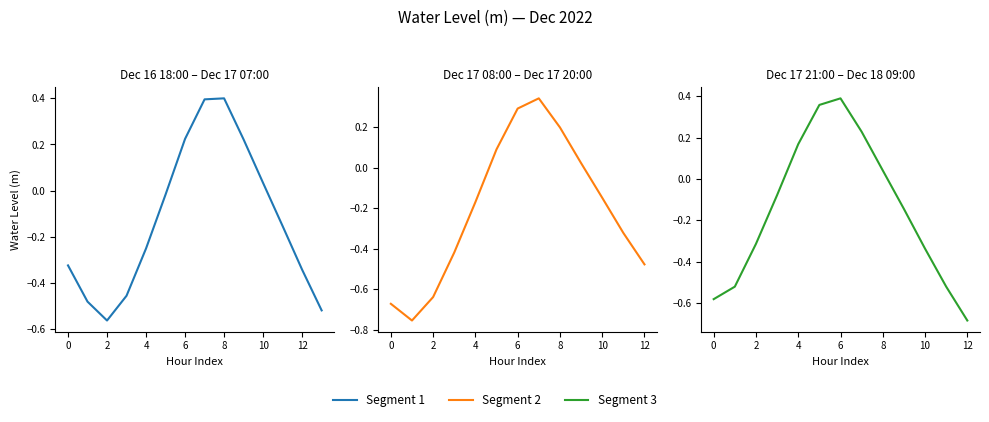

The chart shows a value of -0.7 at 11. True or false?

False